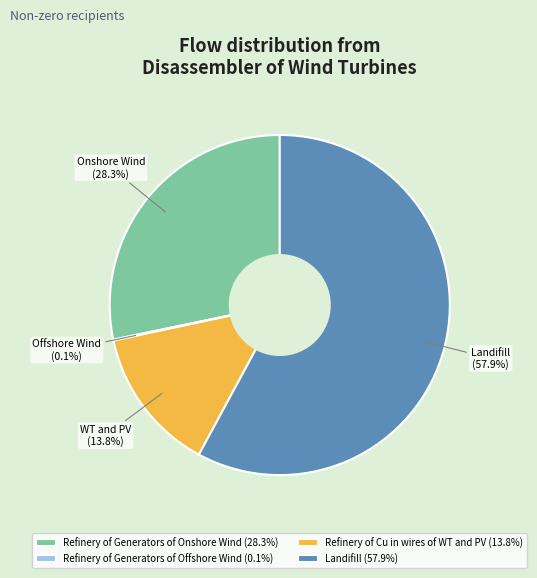

Does Refinery of Cu in wires of WT and PV represent more than half of the total?

No